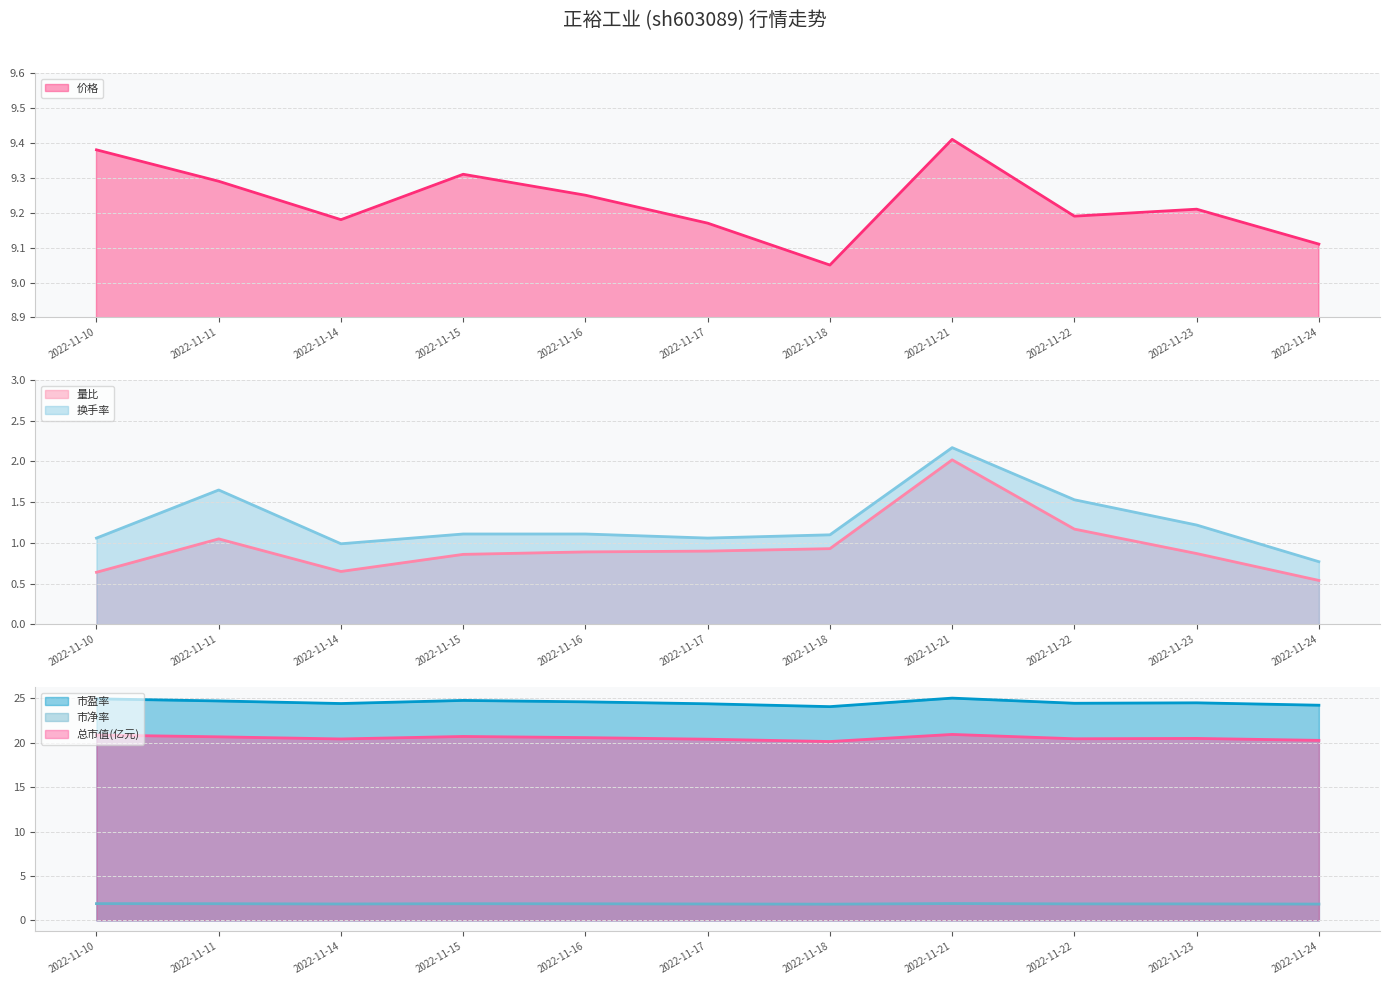

How many interior local valleys does the 换手率 series have?

2